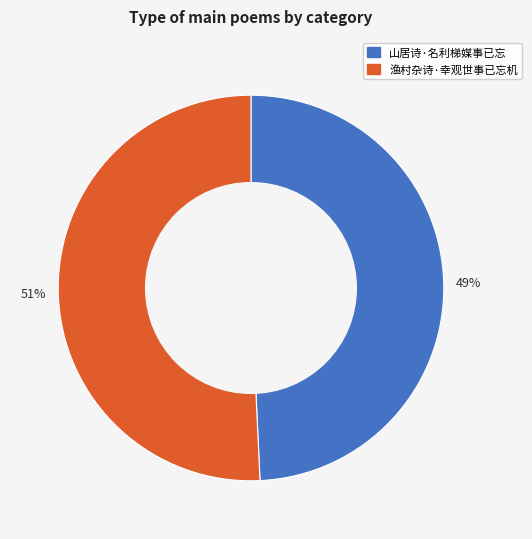

Does any single category account for the majority?

Yes